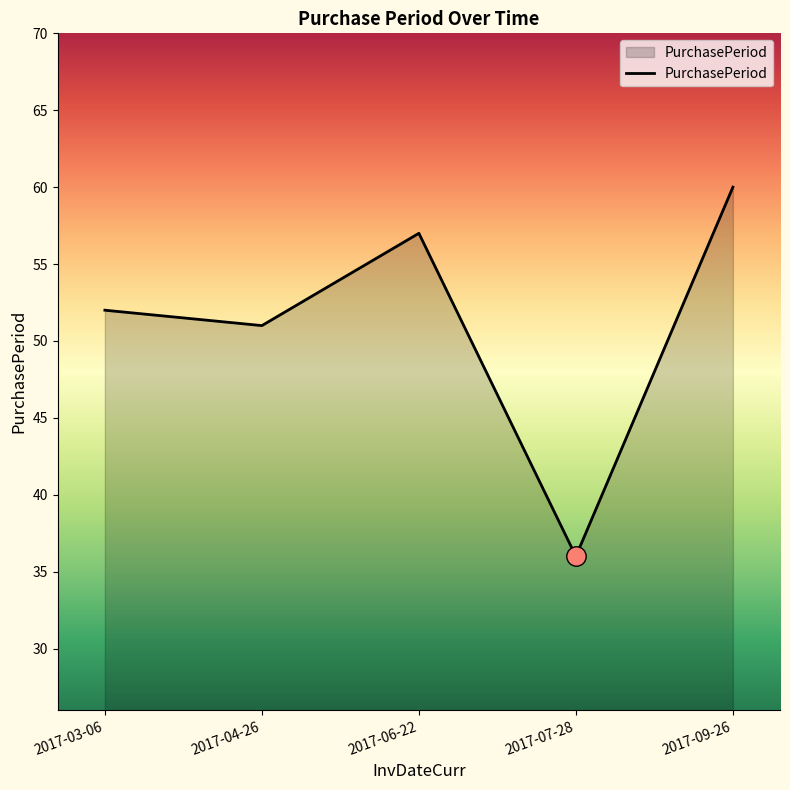

The value at 2017-04-26 is 22. True or false?

False